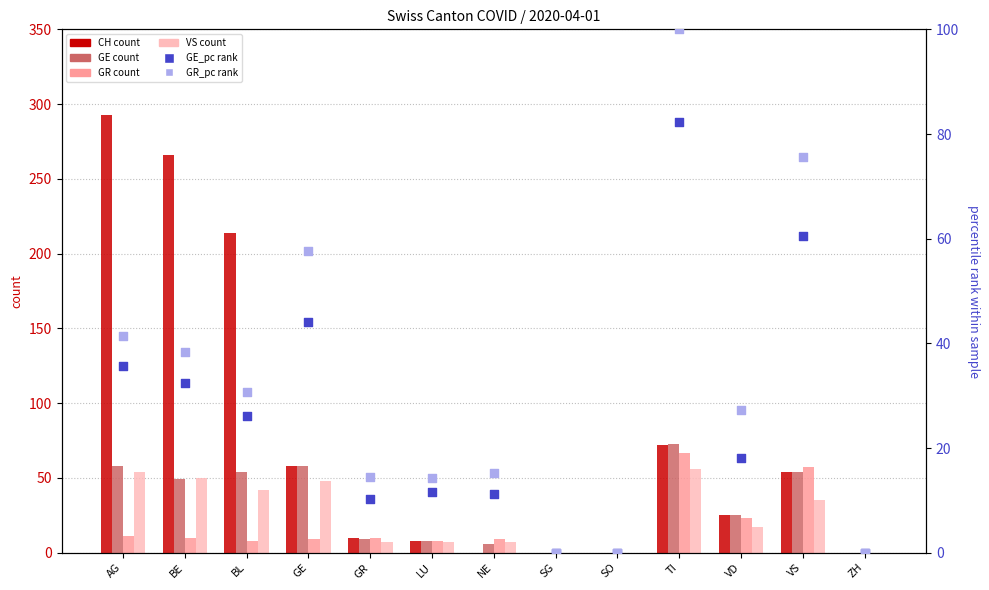

What are all the series names shown in the legend?

CH, GE, GR, VS, GE_pc (rank), GR_pc (rank)